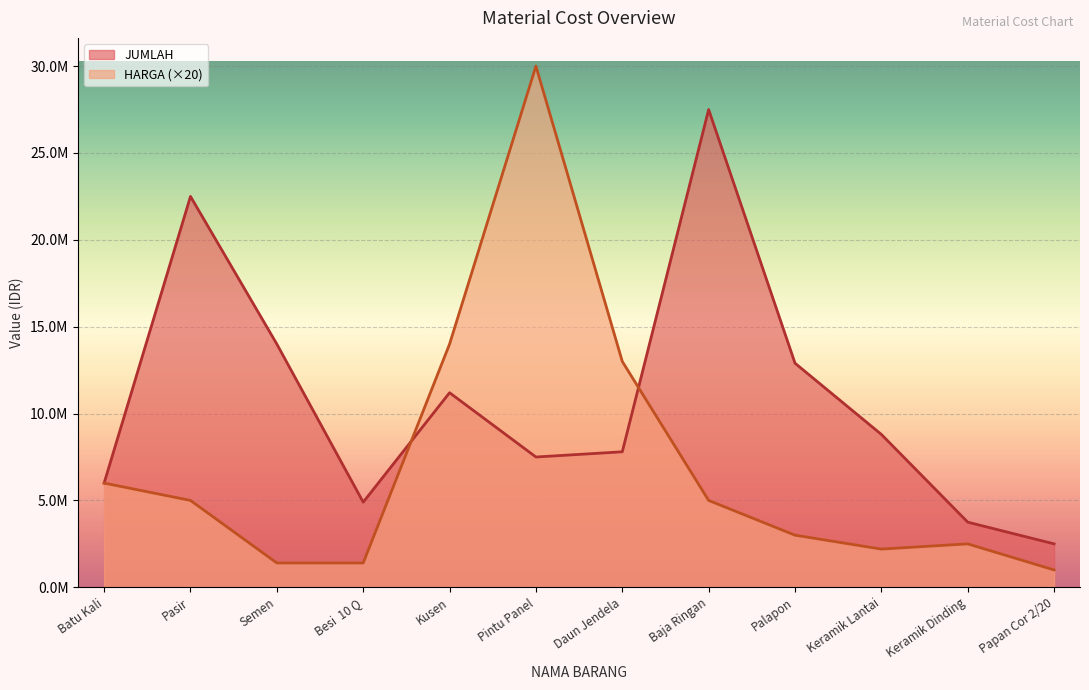

Rank the series by their maximum value, from lowest to highest.

JUMLAH, HARGA